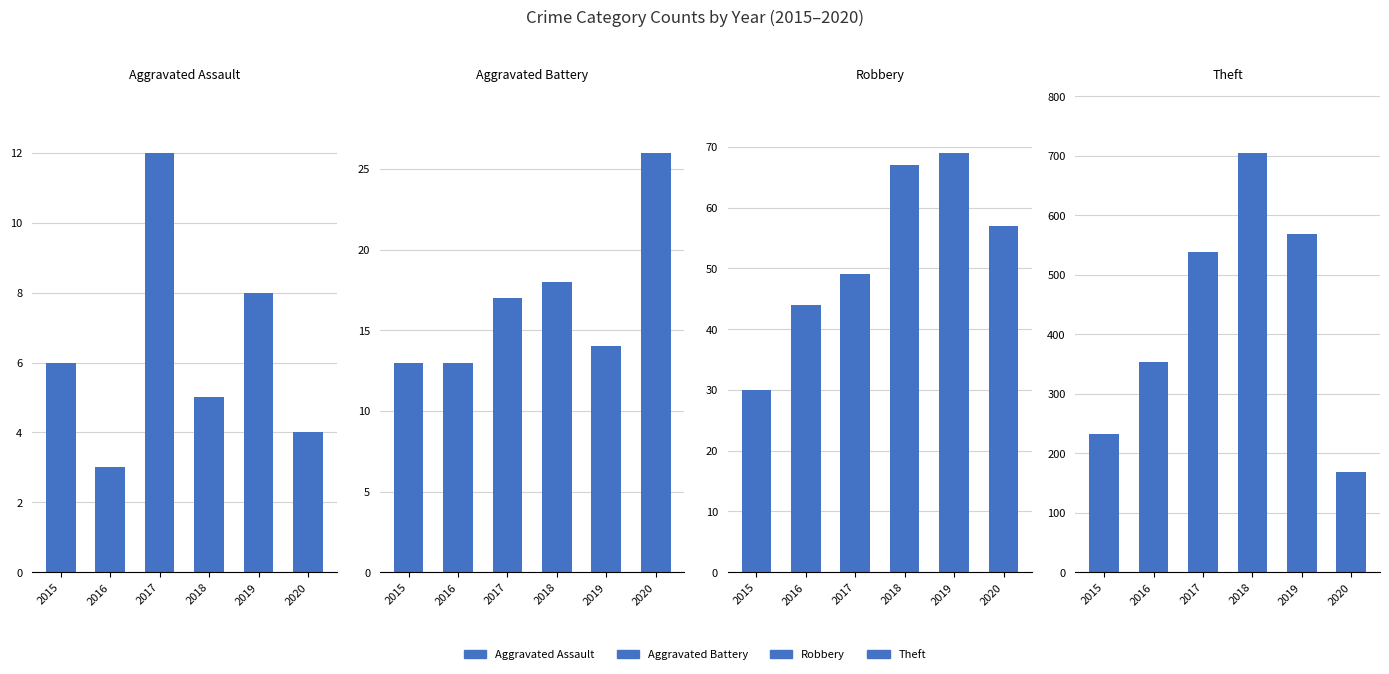

At how many categories does at least one series exceed 303?

4